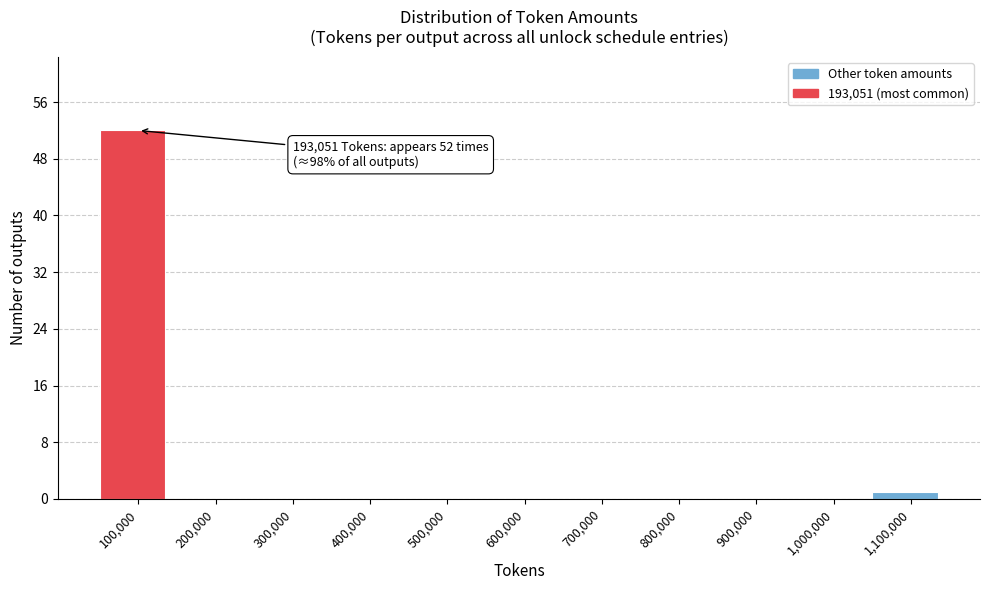

Reading right to left, extract all data points from this chart.

1,100,000=1	1,000,000=0	900,000=0	800,000=0	700,000=0	600,000=0	500,000=0	400,000=0	300,000=0	200,000=0	100,000=52